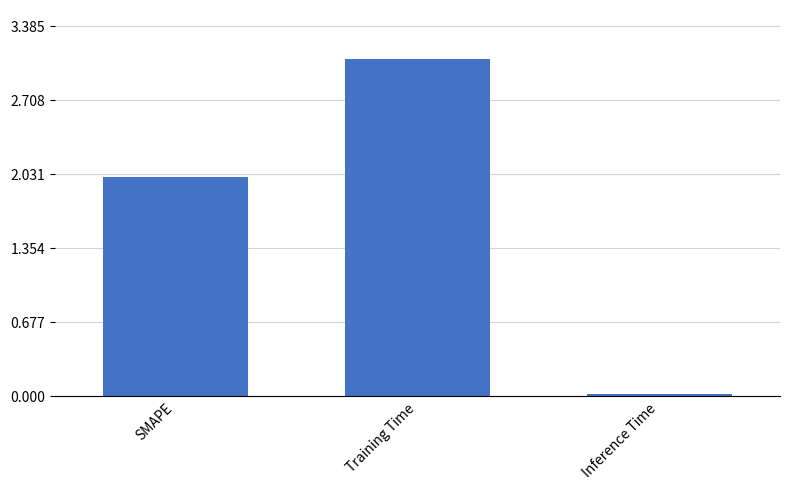

At which category does the chart reach its minimum across all series?

Inference Time